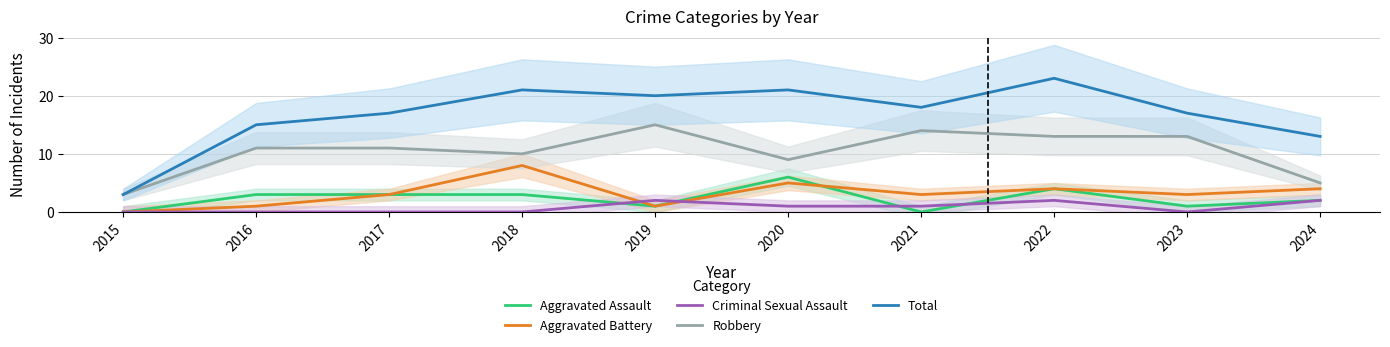

The Aggravated Assault series shows 4 at 2018. True or false?

False